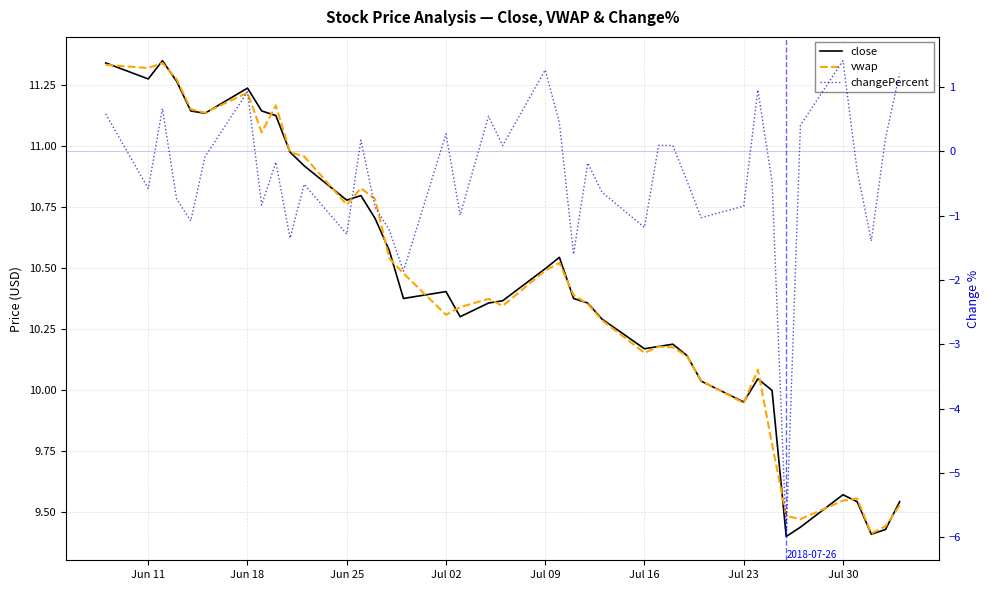

What are all the series names shown in the legend?

close, vwap, changePercent